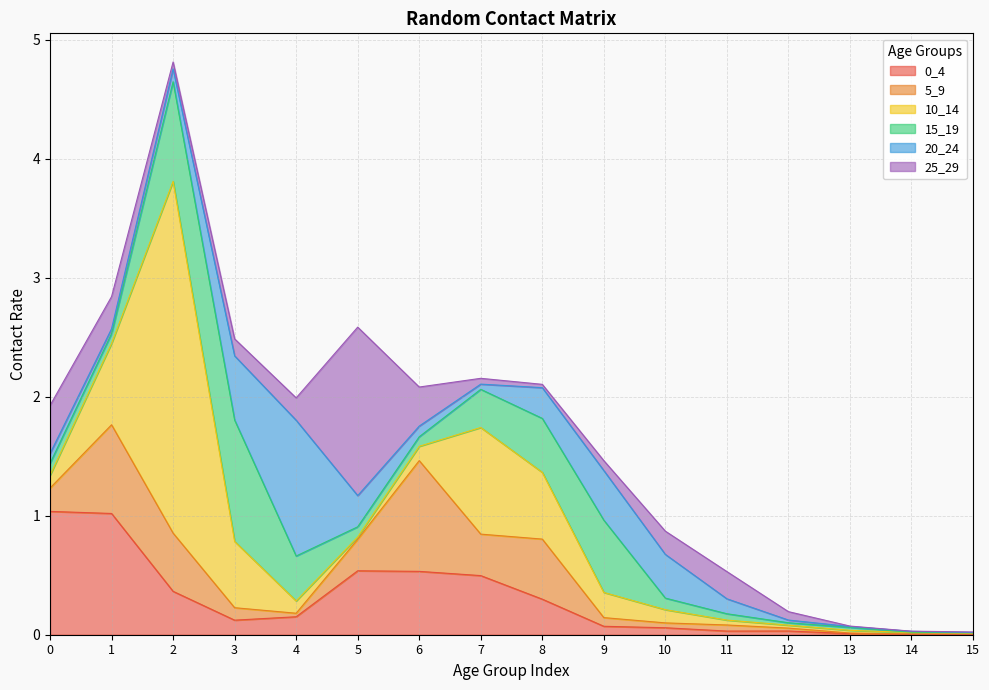

Reading left to right, transcribe all the data shown in this chart.

0_4: 0=1.0	1=1.0	2=0.4	3=0.1	4=0.2	5=0.5	6=0.5	7=0.5	8=0.3	9=0.1	10=0.1	11=0.0	12=0.0	13=0.0	14=0.0	15=0.0
5_9: 0=0.2	1=0.7	2=0.5	3=0.1	4=0.0	5=0.3	6=0.9	7=0.3	8=0.5	9=0.1	10=0.0	11=0.1	12=0.0	13=0.0	14=0.0	15=0.0
10_14: 0=0.1	1=0.7	2=3.0	3=0.6	4=0.1	5=0.0	6=0.1	7=0.9	8=0.6	9=0.2	10=0.1	11=0.0	12=0.0	13=0.0	14=0.0	15=0.0
15_19: 0=0.1	1=0.1	2=0.8	3=1.0	4=0.4	5=0.1	6=0.1	7=0.3	8=0.5	9=0.6	10=0.1	11=0.1	12=0.0	13=0.0	14=0.0	15=0.0
20_24: 0=0.1	1=0.0	2=0.1	3=0.5	4=1.1	5=0.3	6=0.1	7=0.0	8=0.3	9=0.4	10=0.4	11=0.1	12=0.0	13=0.0	14=0.0	15=0.0
25_29: 0=0.4	1=0.3	2=0.1	3=0.1	4=0.2	5=1.4	6=0.3	7=0.0	8=0.0	9=0.1	10=0.2	11=0.2	12=0.1	13=0.0	14=0.0	15=0.0